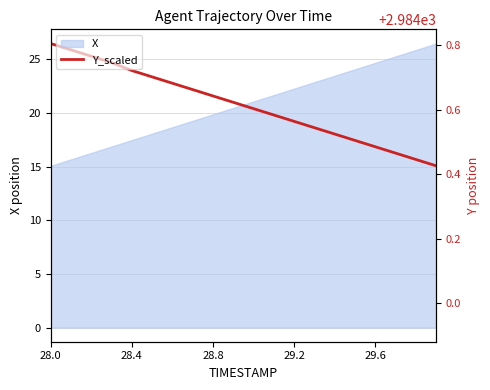

What is the minimum value shown in the chart?

15.1